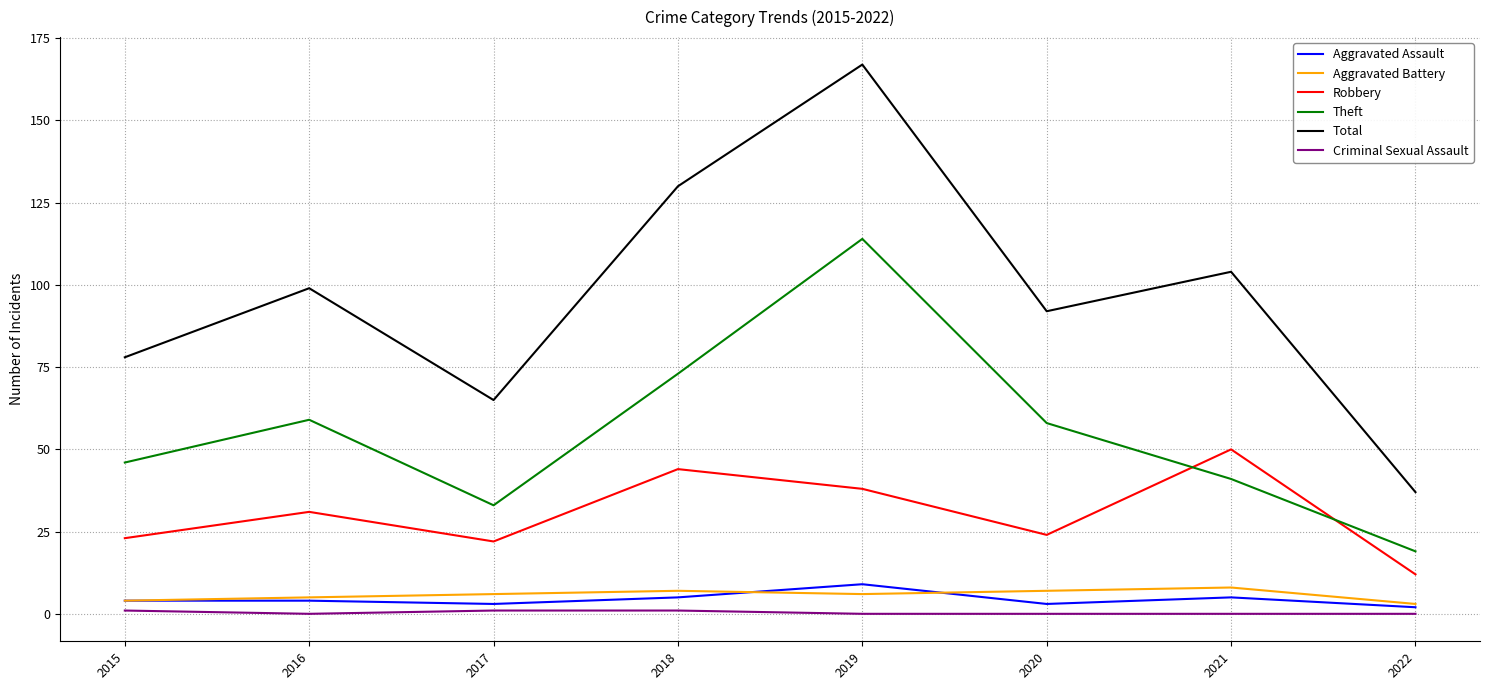

Is it true that Total equals 78 at 2015?

True